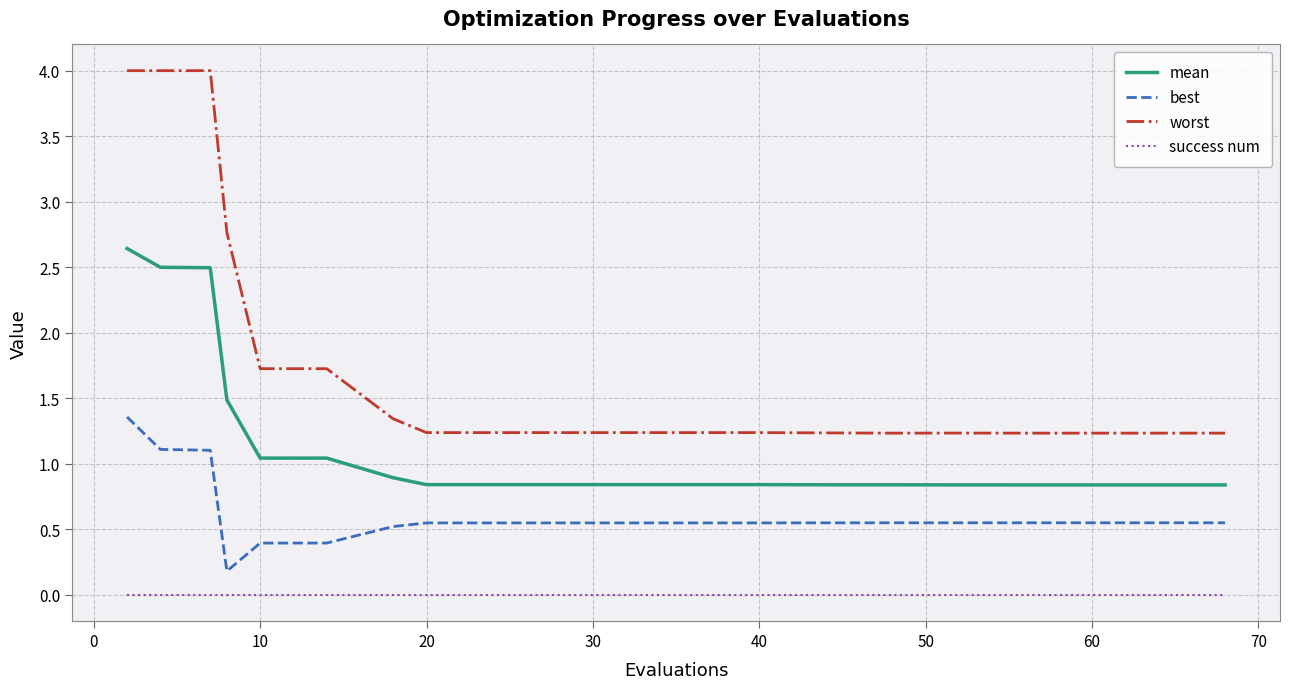

True or false: mean and success num cross at least once.

False